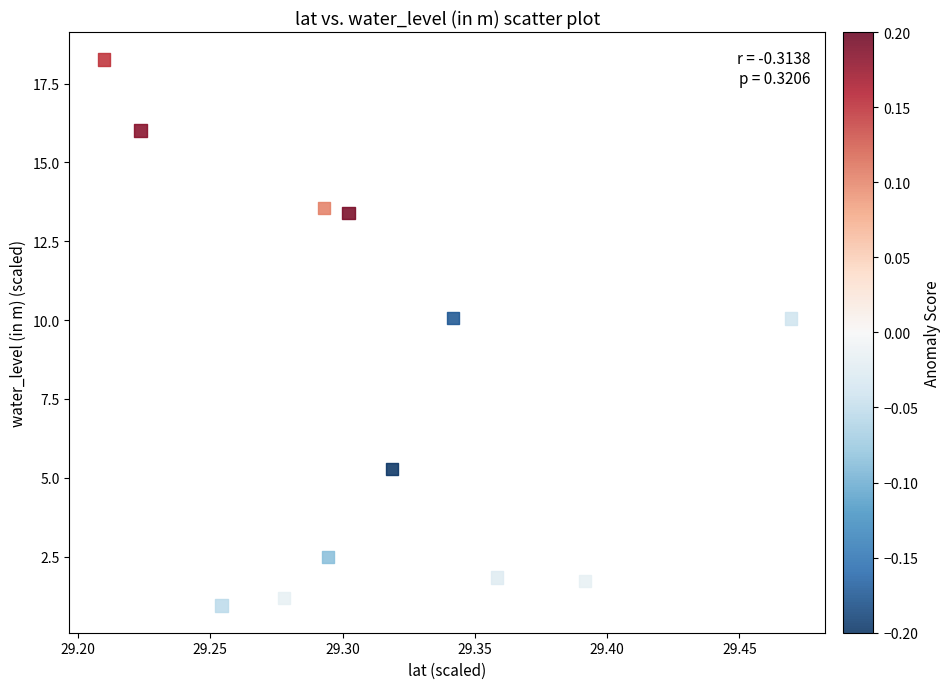

What is the range of X values (max minus min)?

0.3